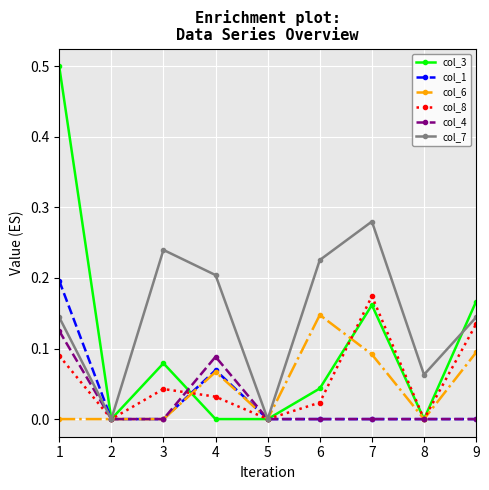

How many series are shown in this chart?

6